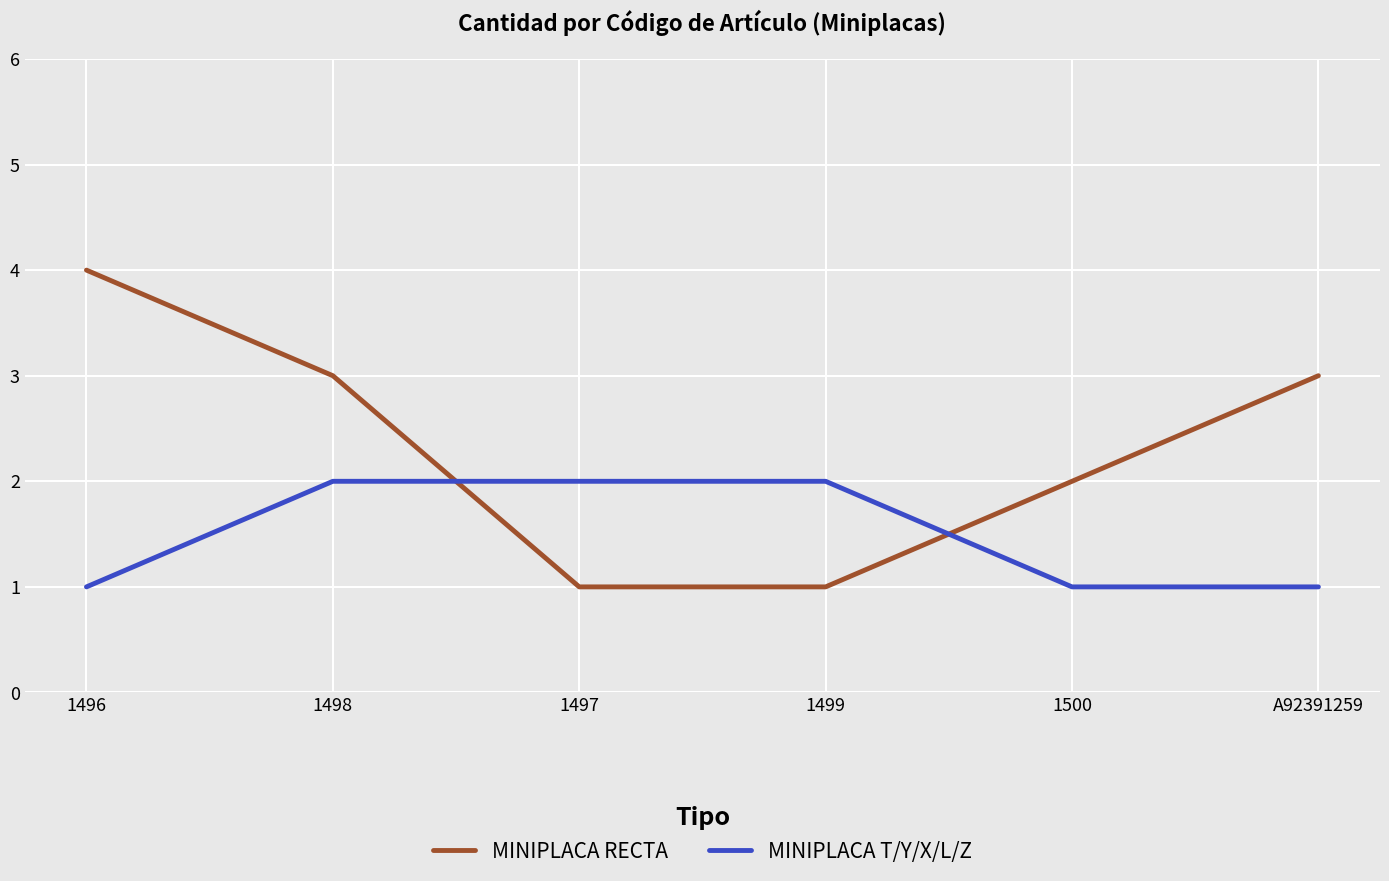

True or false: MINIPLACA T/Y/X/L/Z and MINIPLACA RECTA cross at least once.

True